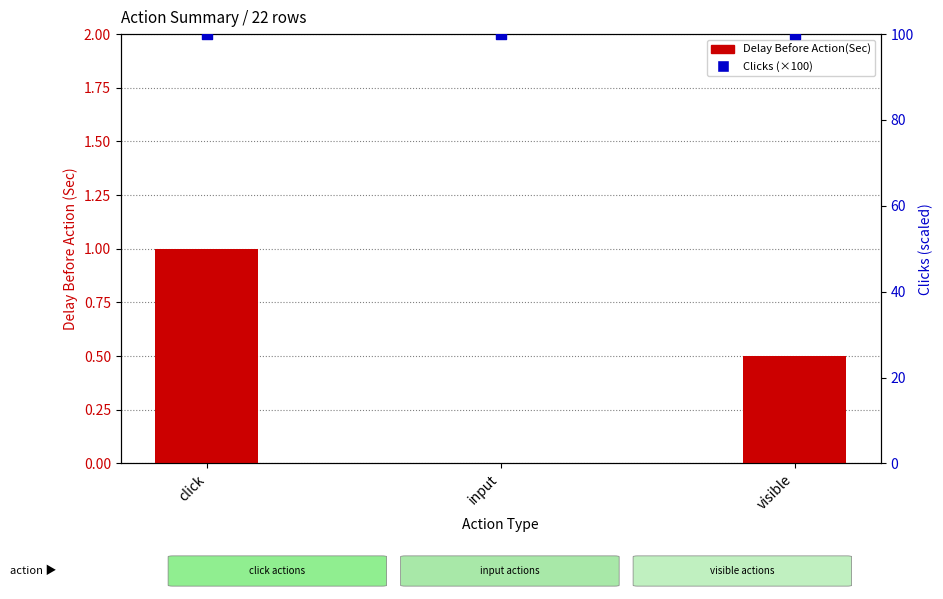

At how many categories does at least one series exceed 86?

3